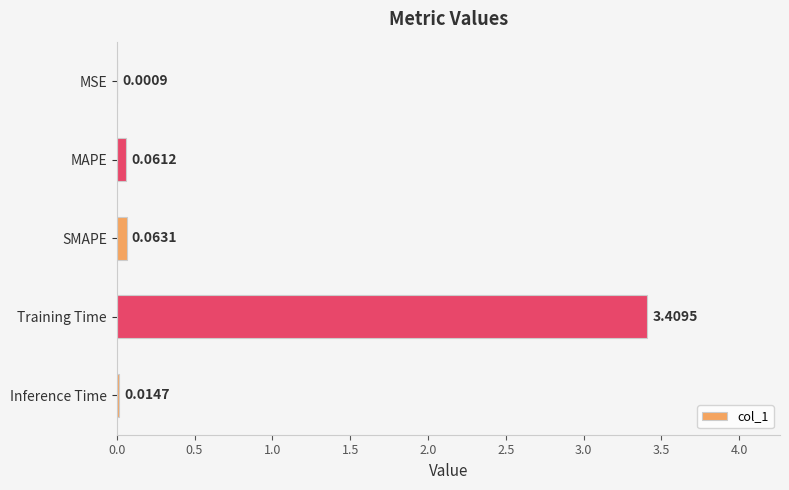

What is the sum of all values?

3.5